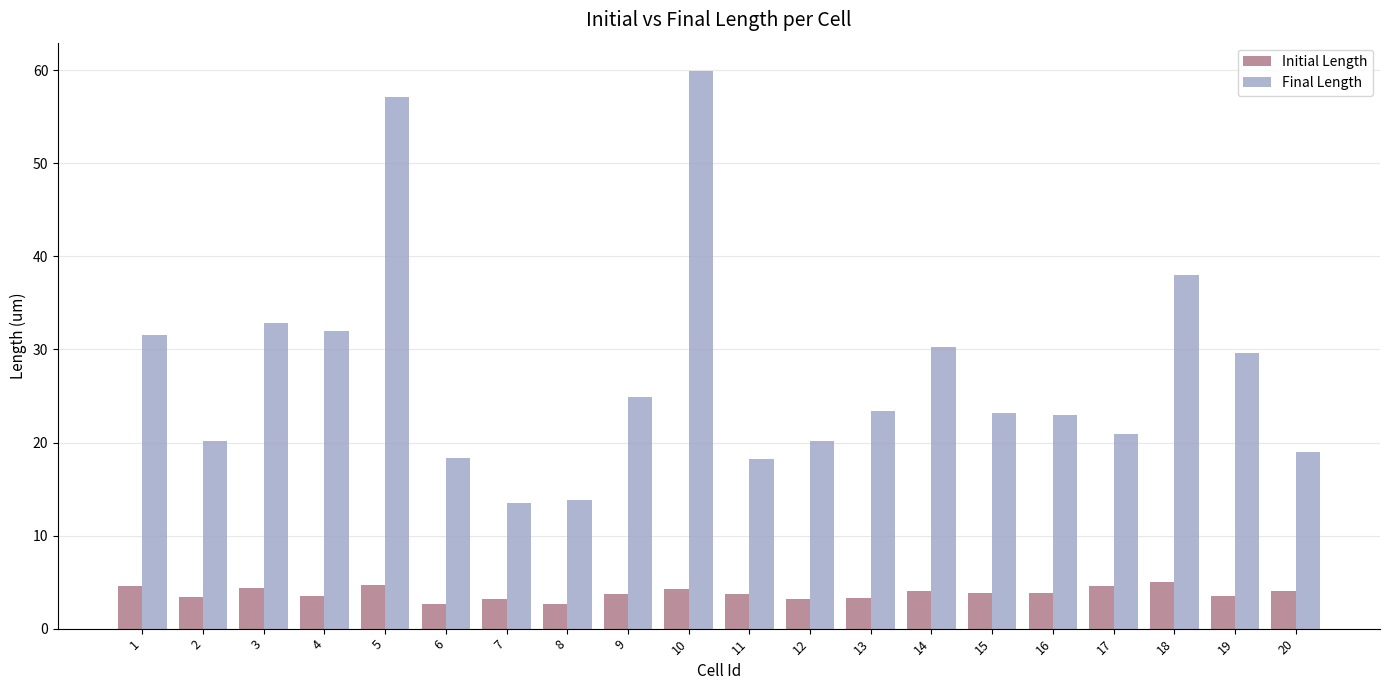

Is the value of Final Length at 20 greater than the value of Initial Length at 15?

Yes